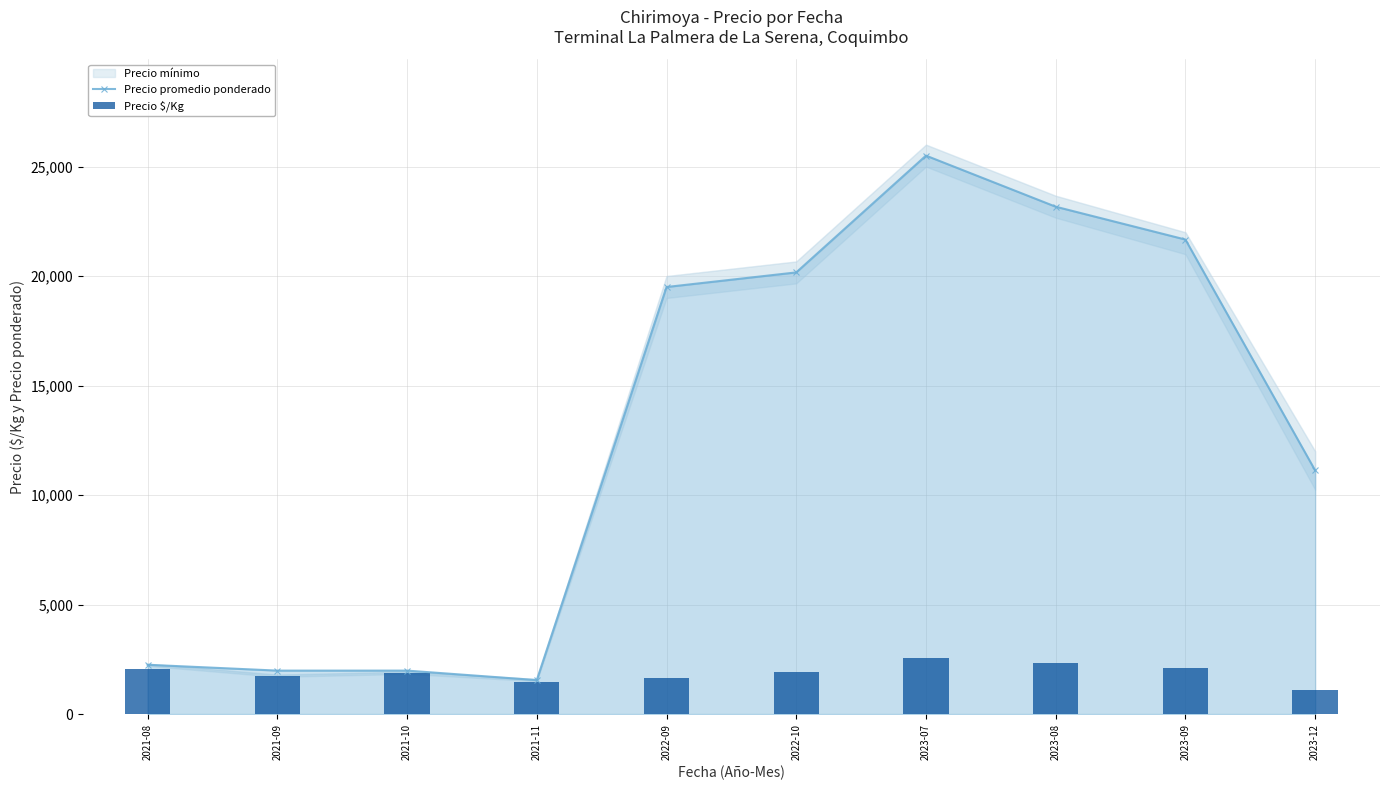

Which series has the largest total across all categories?

Precio promedio ponderado